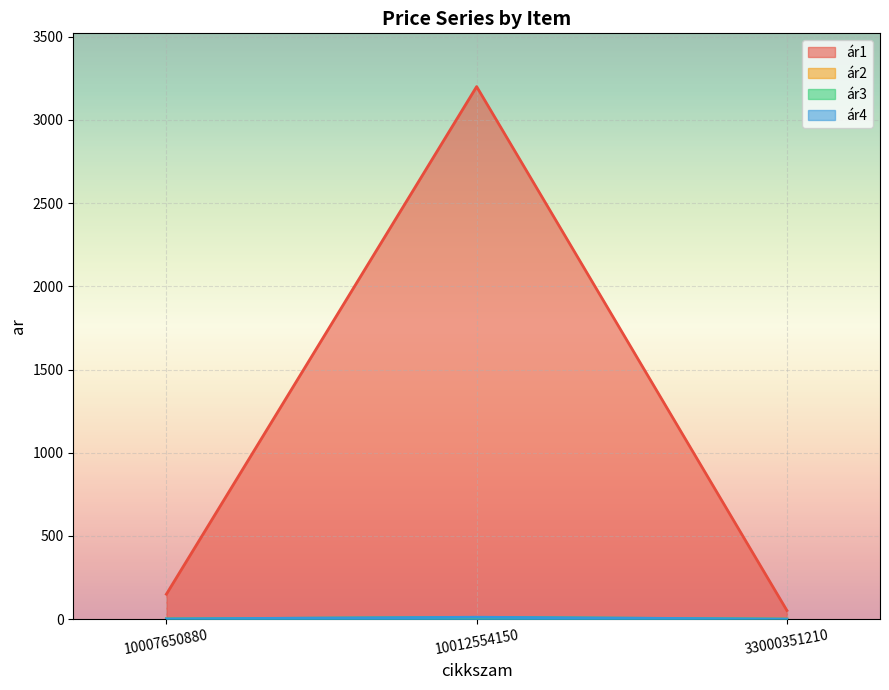

Does the chart display data point markers on the line(s)?

No